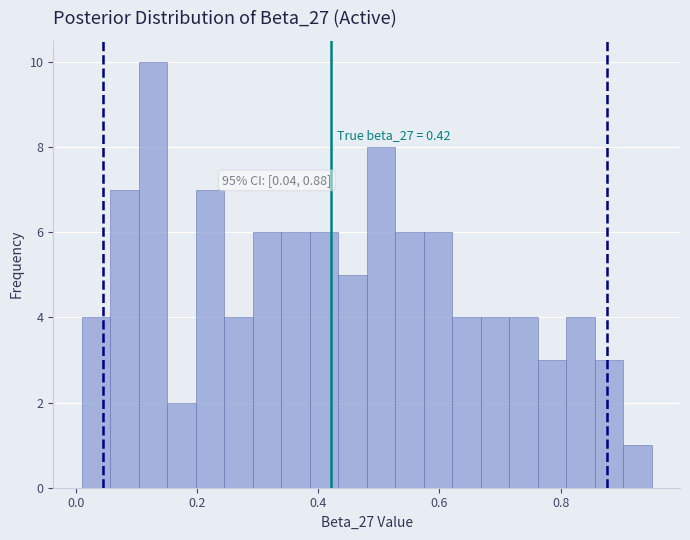

Around what value on the x-axis is the tallest bar? Give the approximate position of its centre, as read against the axis.

0.12